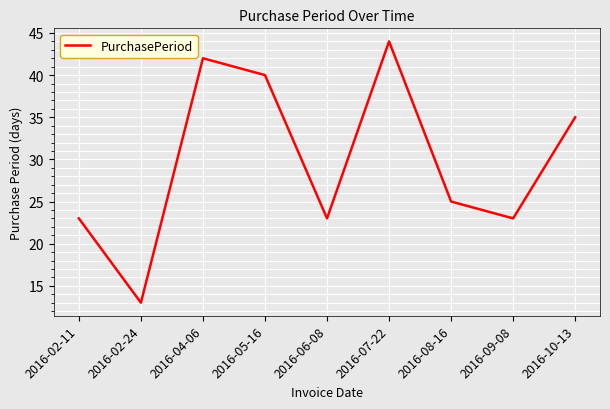

Which category has the lowest value across all series?

2016-02-24